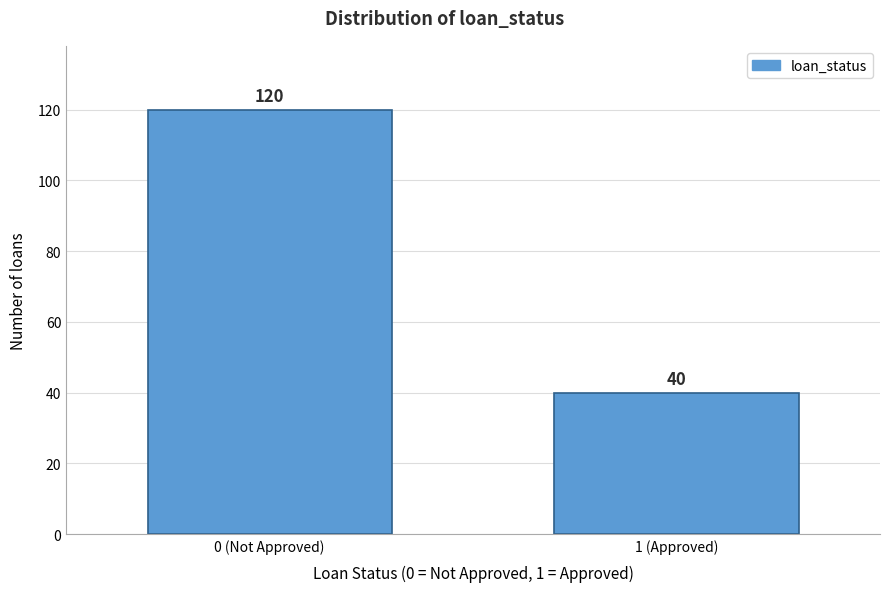

Reading left to right, transcribe all the data shown in this chart.

120	40